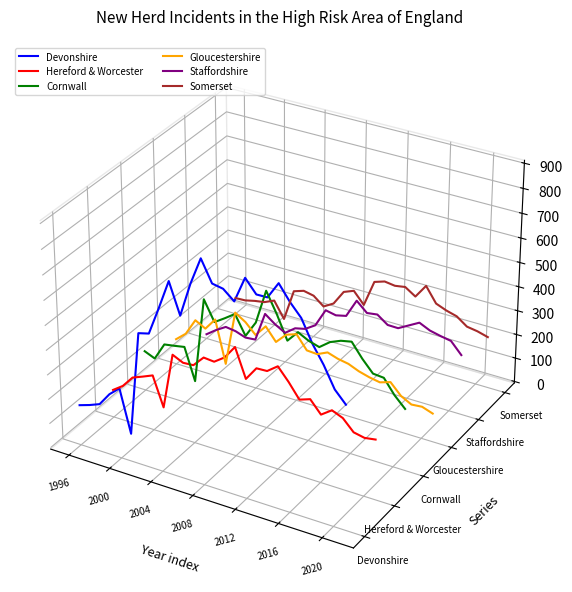

How many times do Hereford & Worcester and Devonshire cross each other?

1